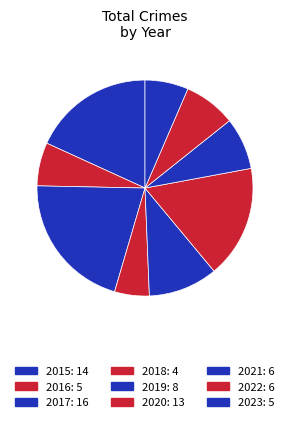

Count the number of slices in the pie.

9